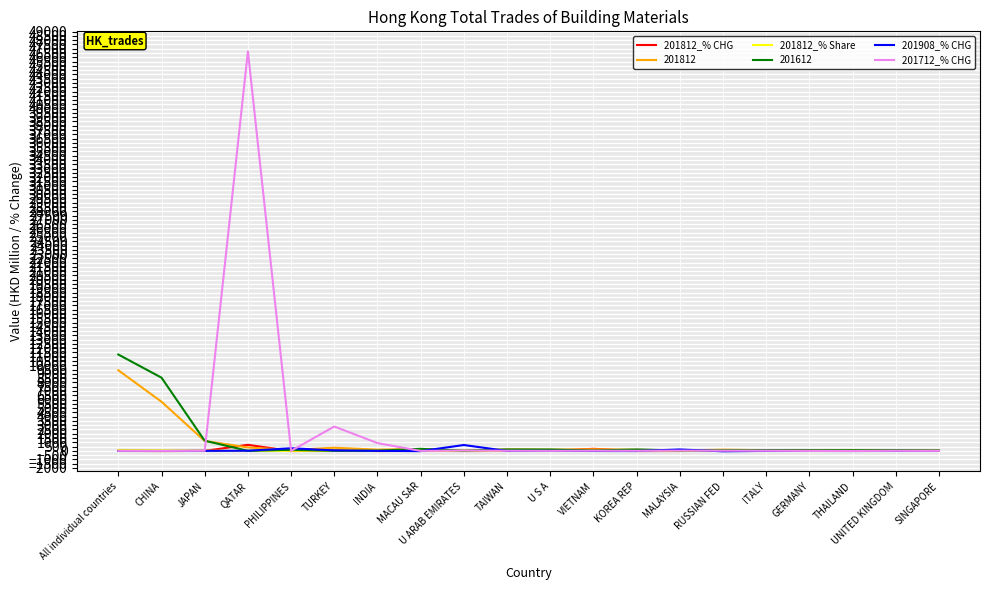

Which category has the highest value across all series?

QATAR